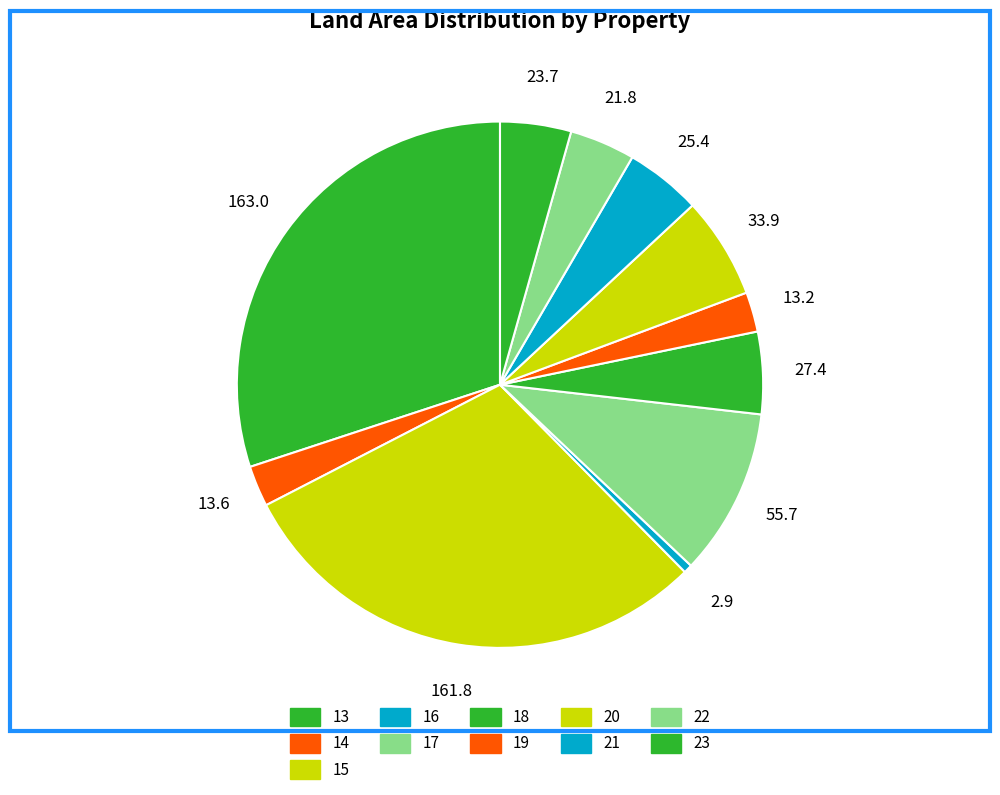

How many segments does this pie chart have?

11